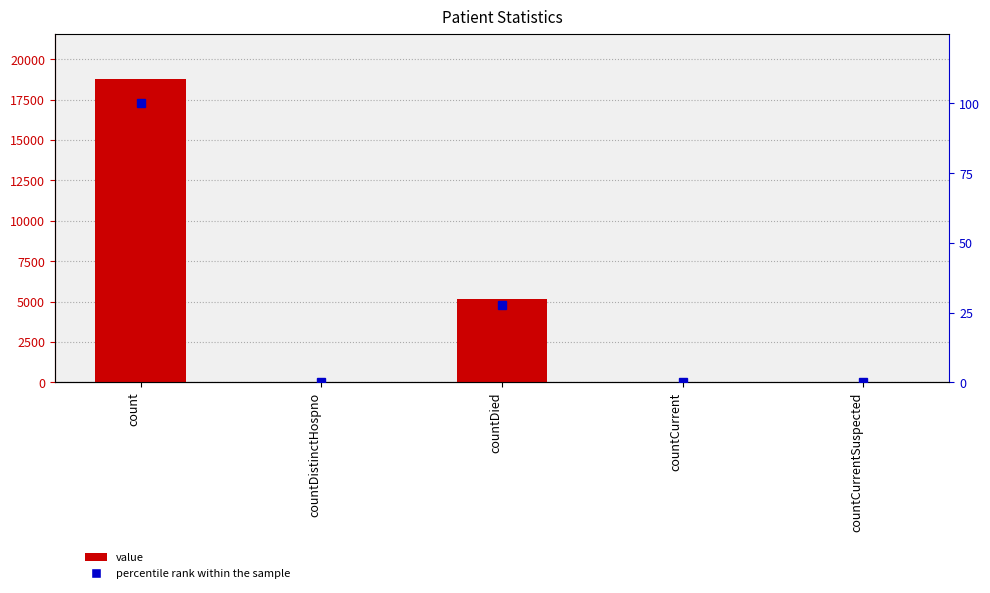

What is the sum of all percentile rank within the sample values?

128.0